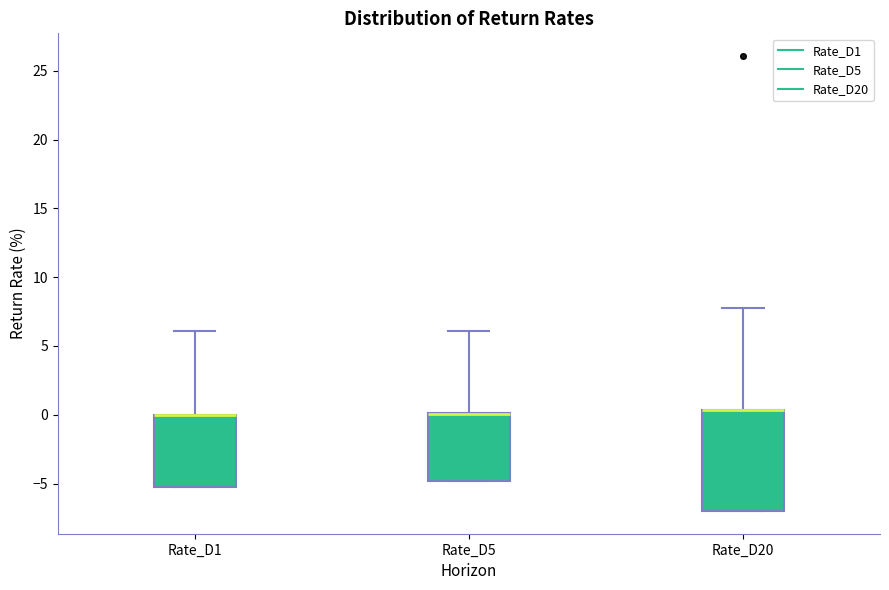

Comparing the boxes themselves (not the whiskers), which one is the tallest?

Rate_D20